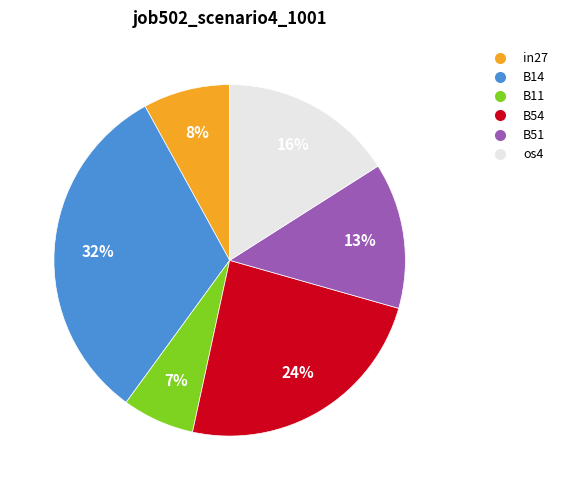

How many slices are in this pie chart?

6